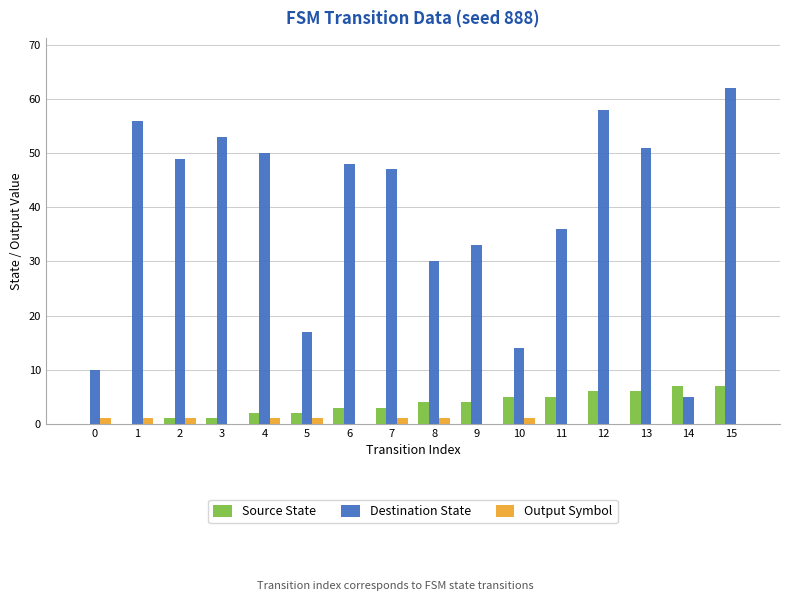

Which series has the largest total across all categories?

Destination State